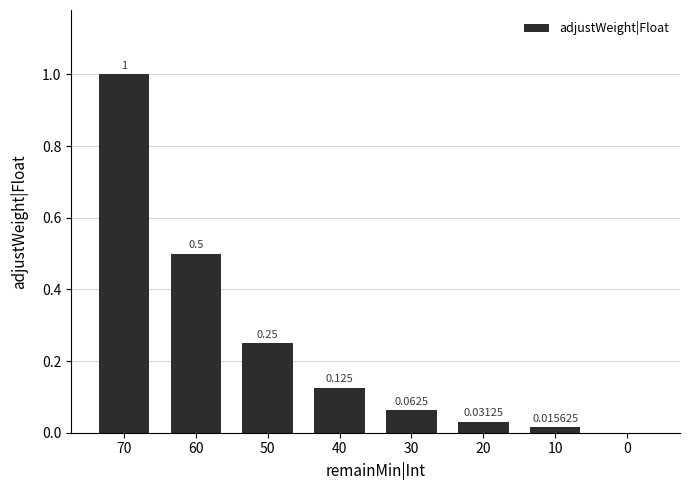

The value at 40 is 0.1. True or false?

True